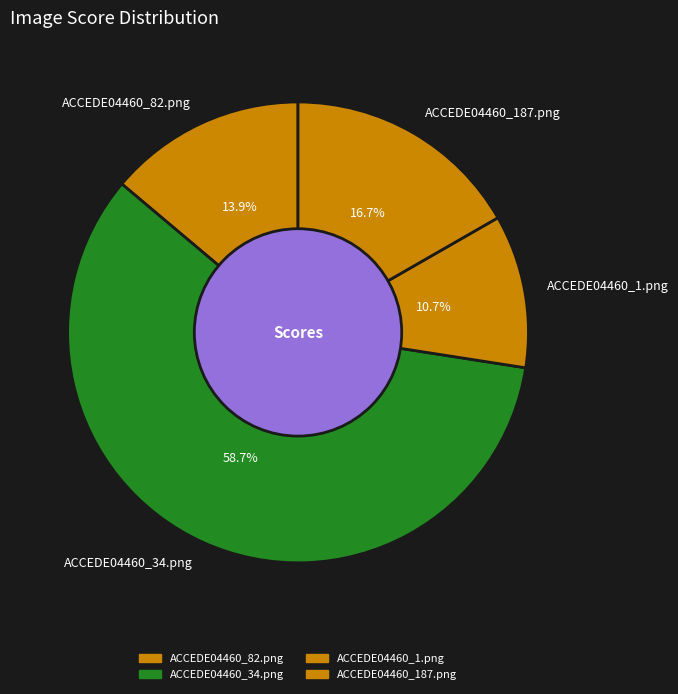

Which category accounts for the majority?

ACCEDE04460_34.png